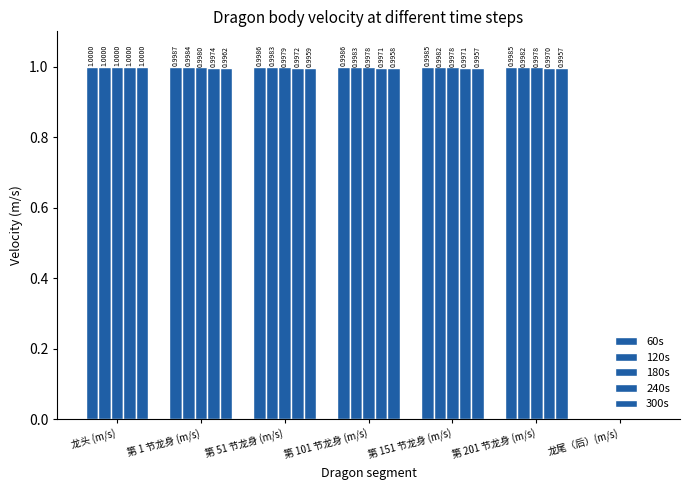

Between 第 201 节龙身 (m/s) and 第 51 节龙身 (m/s), which is larger?

第 51 节龙身 (m/s)